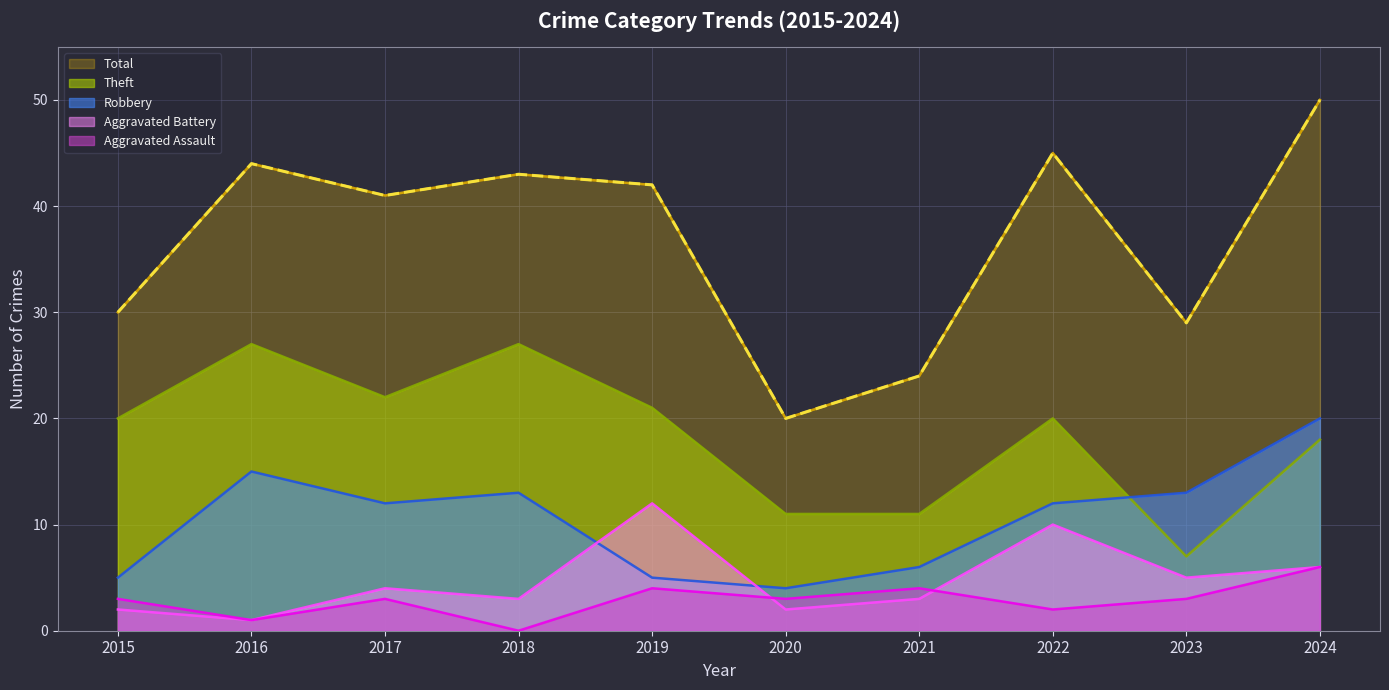

Which series has the widest spread of values?

Total